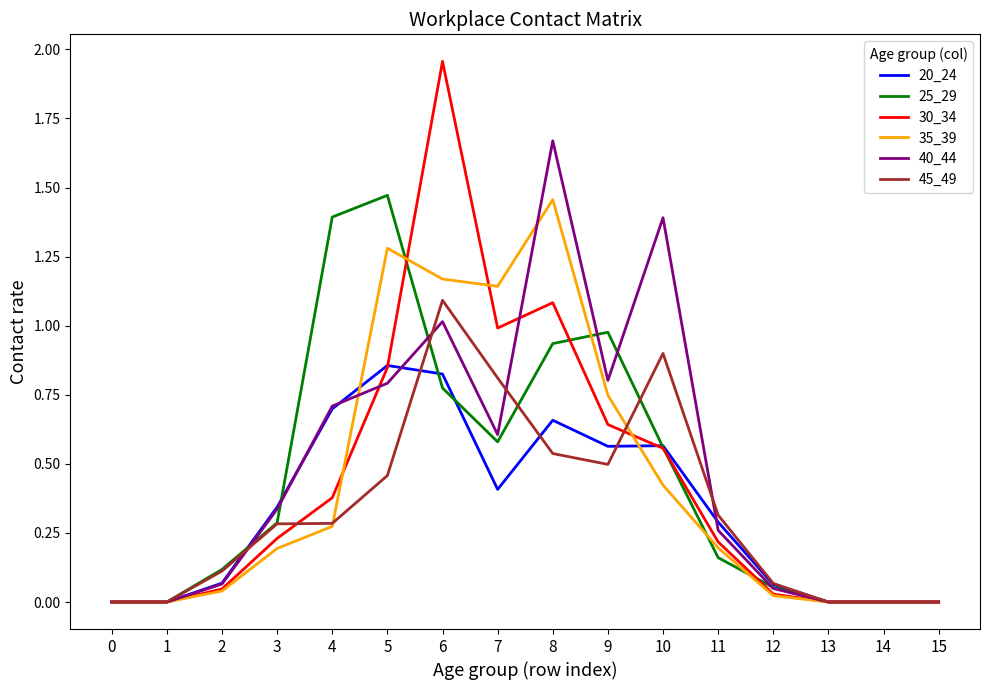

At which category is the sum across all series the highest?

6